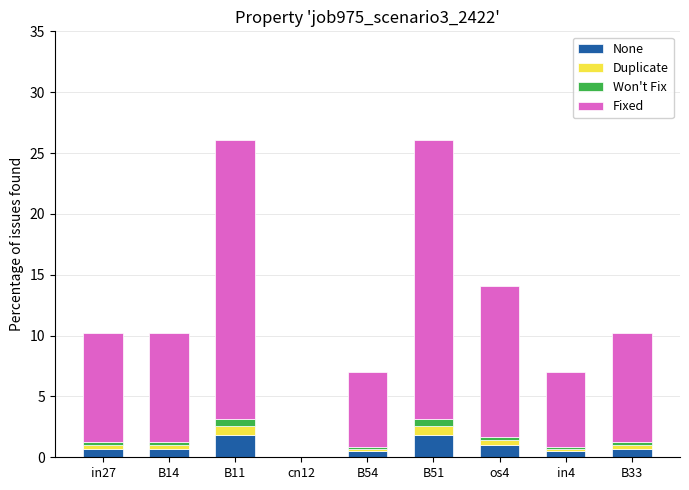

What is the maximum value for None?

1.8